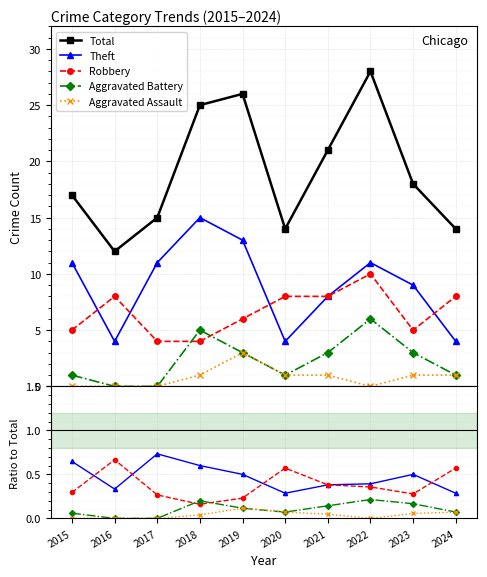

True or false: Aggravated Assault and Aggravated Battery cross at least once.

False